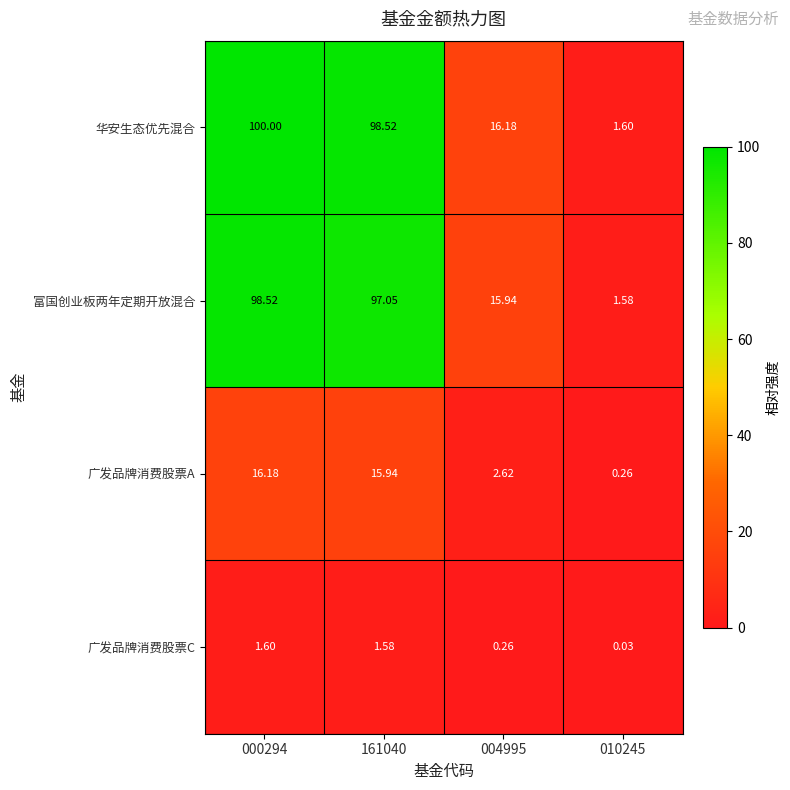

Which series has the largest total across all categories?

华安生态优先混合